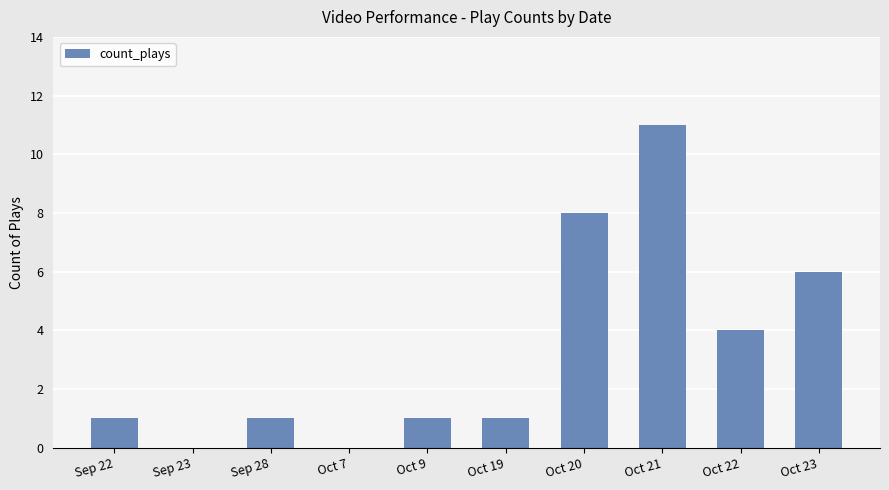

What is the sum of all values?

33